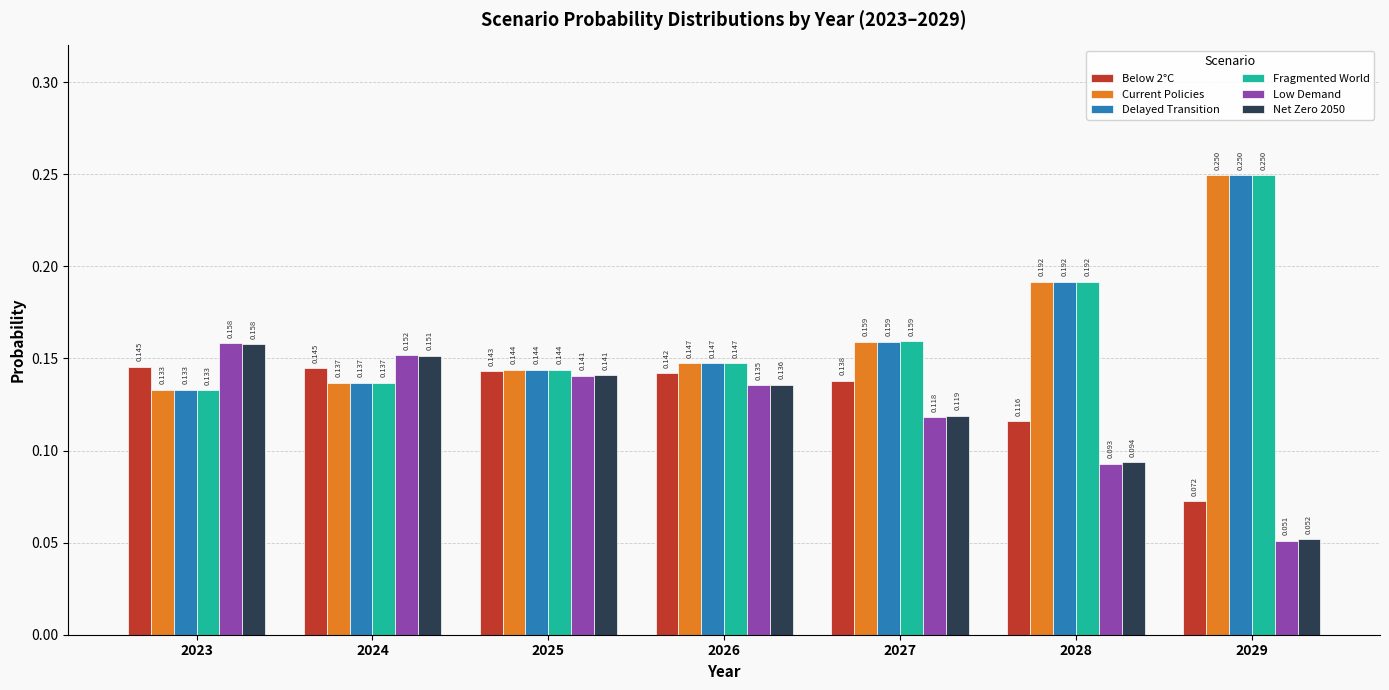

How many groups of bars are there?

7